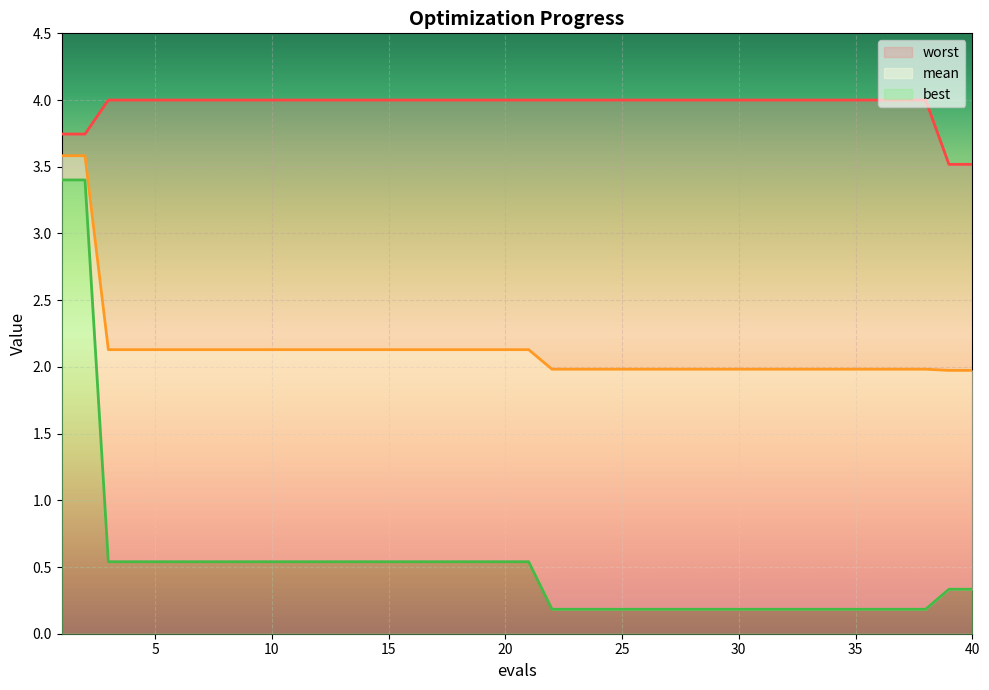

At which category is the sum across all series the highest?

1